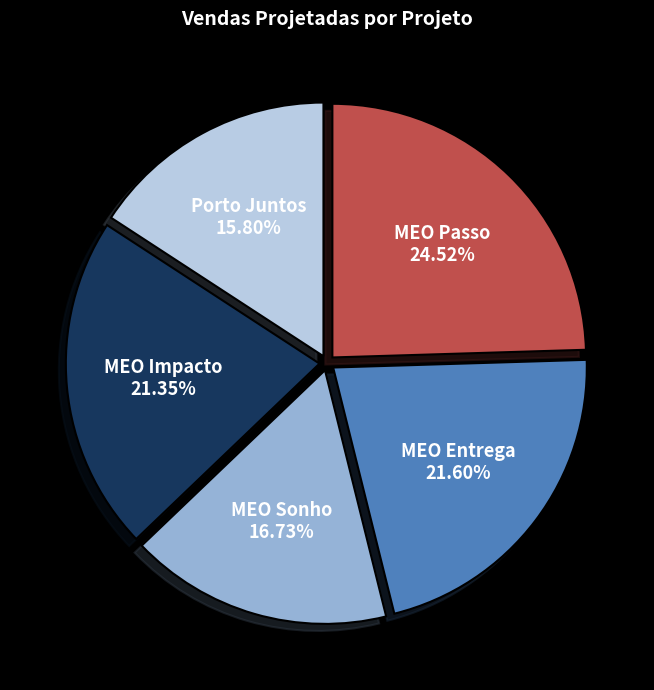

To the nearest percent, what percentage of the pie is MEO Entrega?

22%